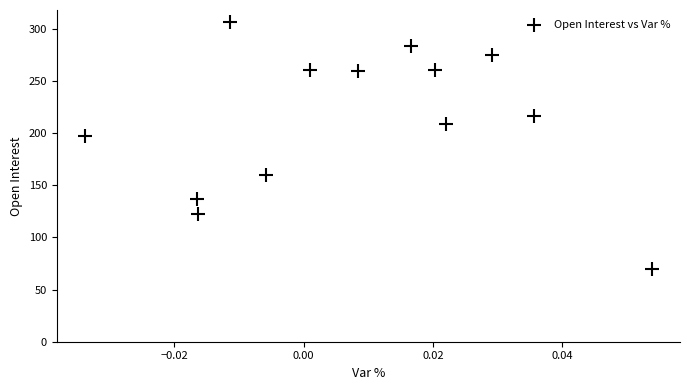

What is the range of Y values (max minus min)?

236